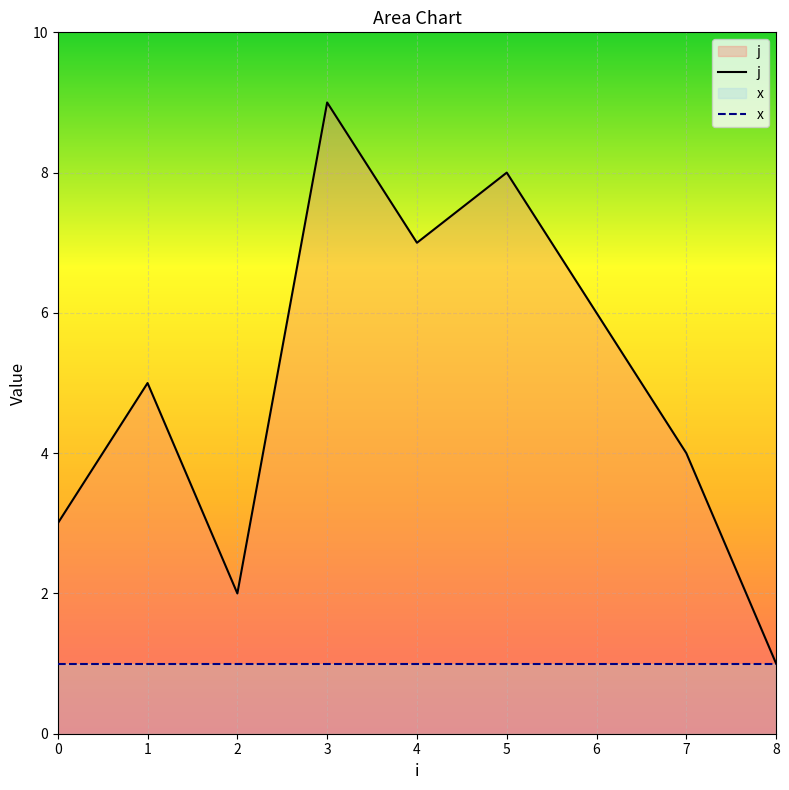

List the labels in order of value, largest first.

3, 5, 4, 6, 1, 7, 0, 2, 8